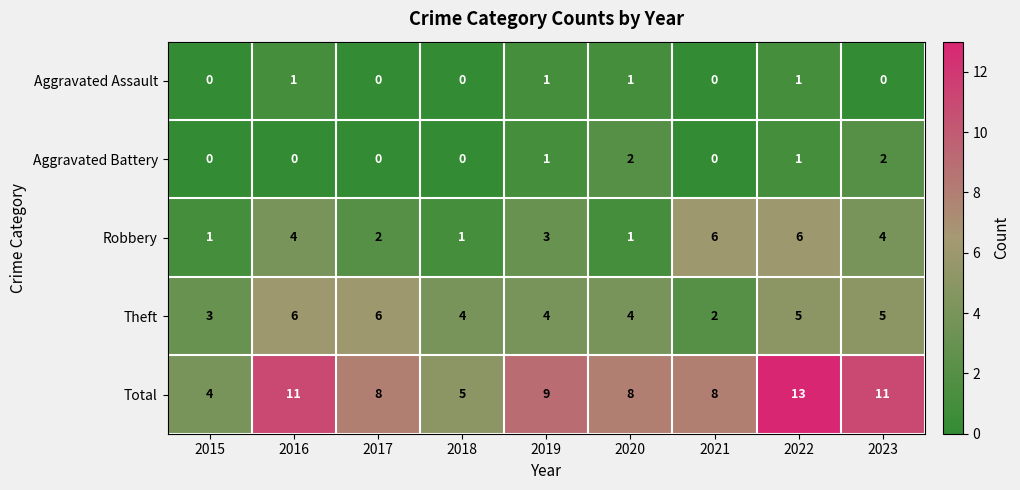

What is the greatest value displayed?

13